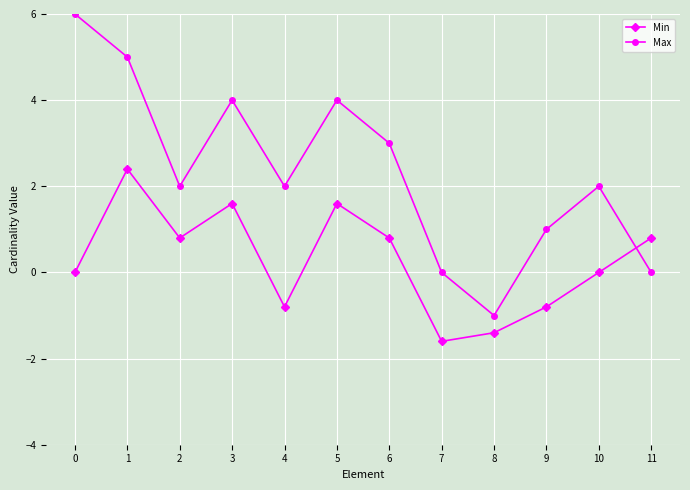

How many lines are shown in the chart?

2